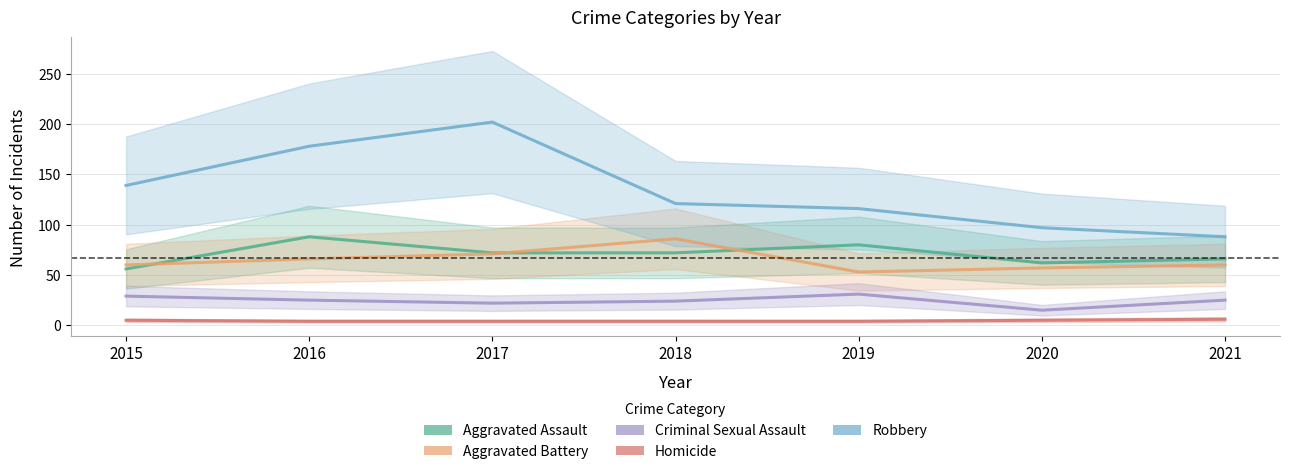

At which label is Aggravated Assault closest to 72?

2017